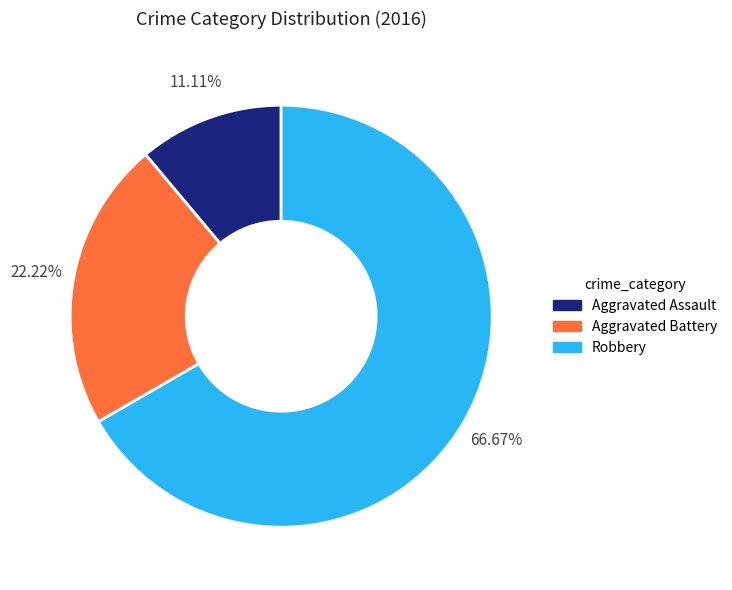

True or false: Robbery accounts for 56% of the total.

False